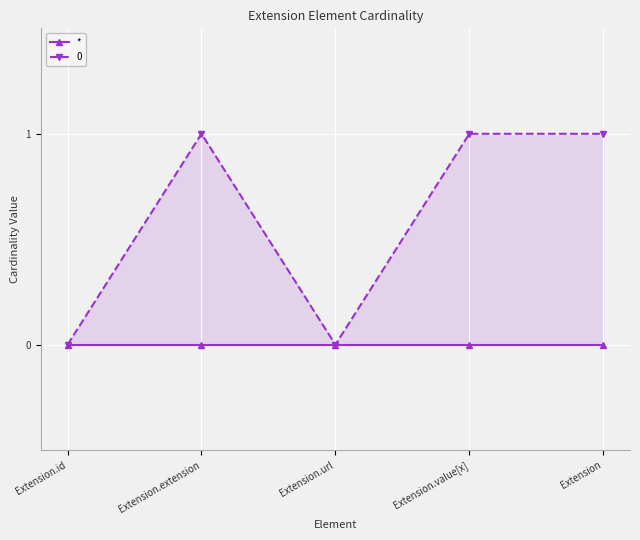

True or false: the data shows 2 at Extension.extension.

False